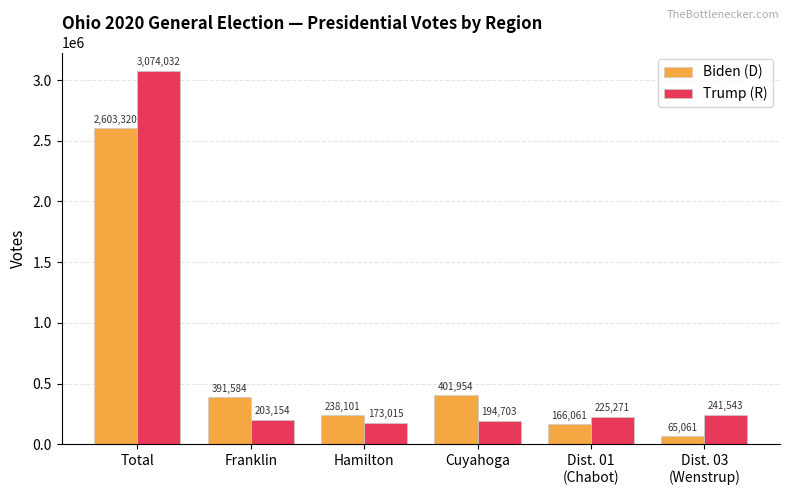

Is the value of Trump (R) at Dist. 01
(Chabot) greater than the value of Biden (D) at Total?

No